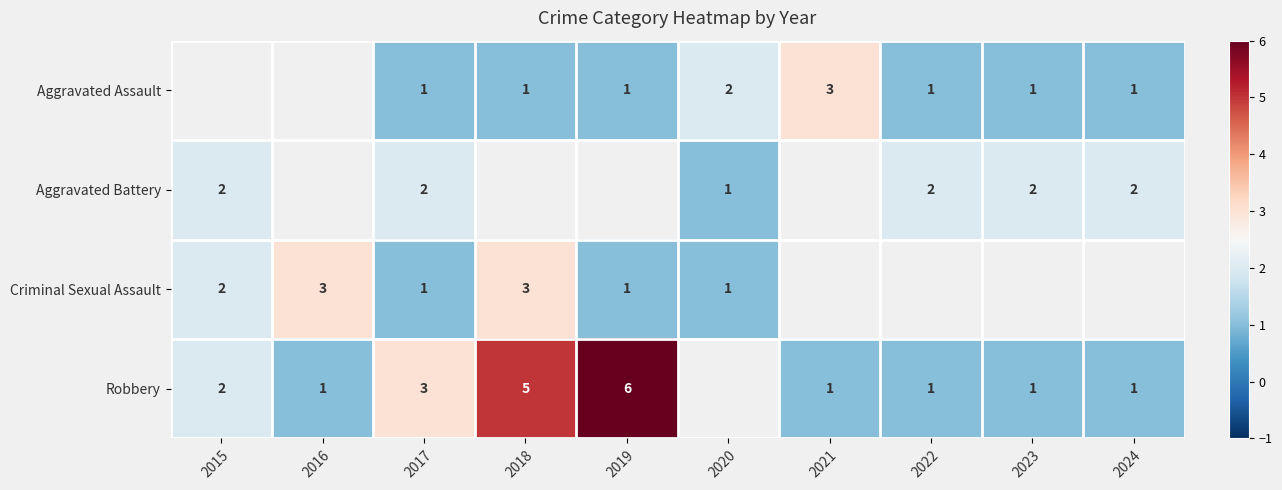

What is the difference between the highest and lowest values at 2017?

2